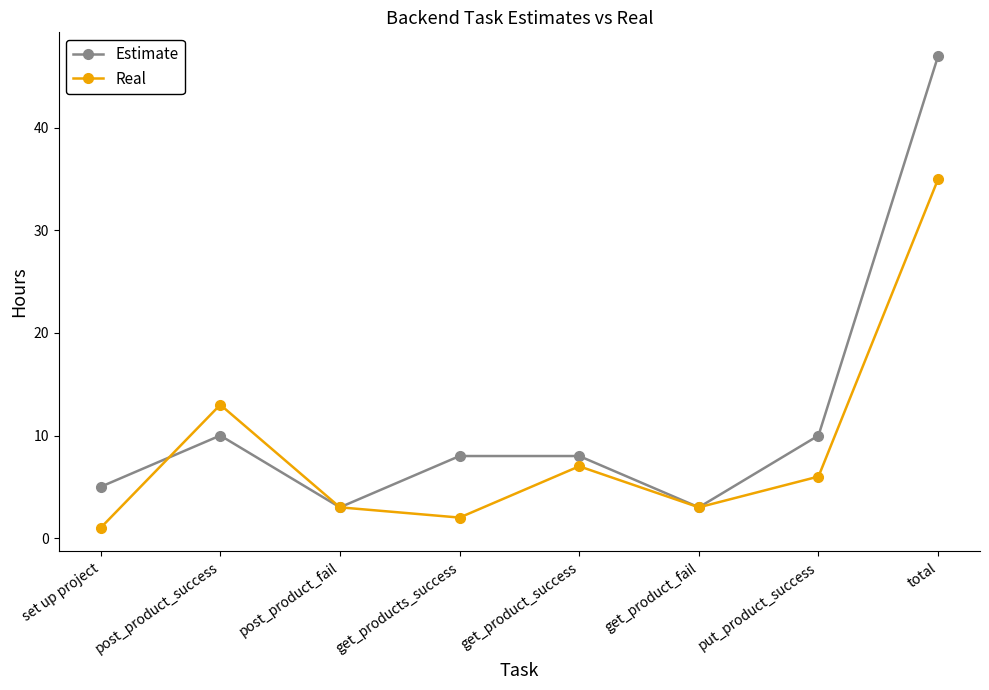

What is the value of the Real point at the 2nd from the left?

13